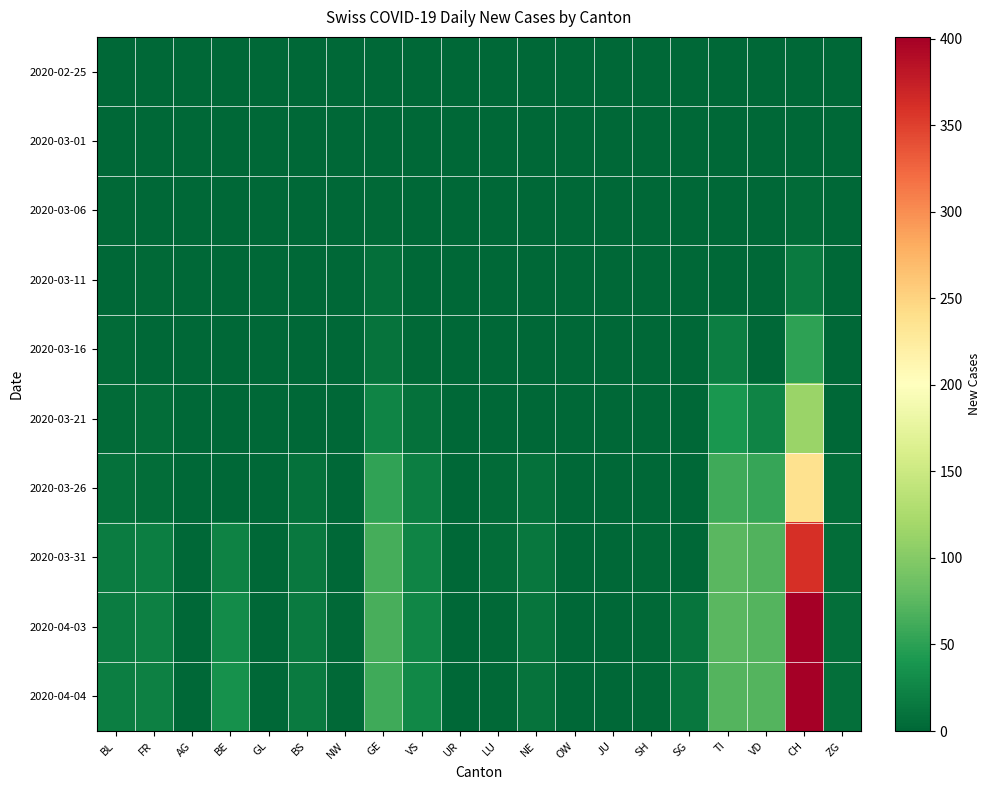

At which category is the sum across all series the highest?

CH